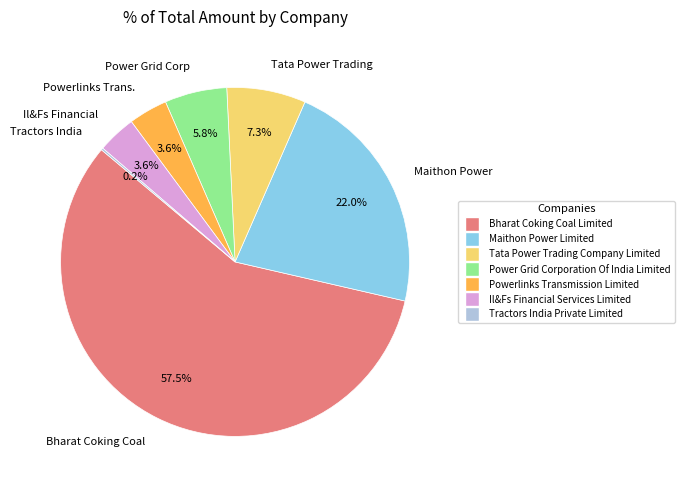

What percentage do Power Grid Corp and Maithon Power together represent?

27.8%